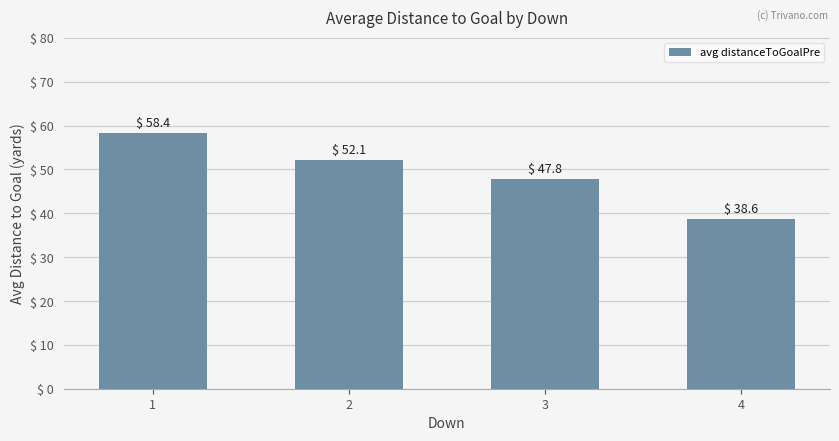

What is the change in value from 2 to 3?

-4.3